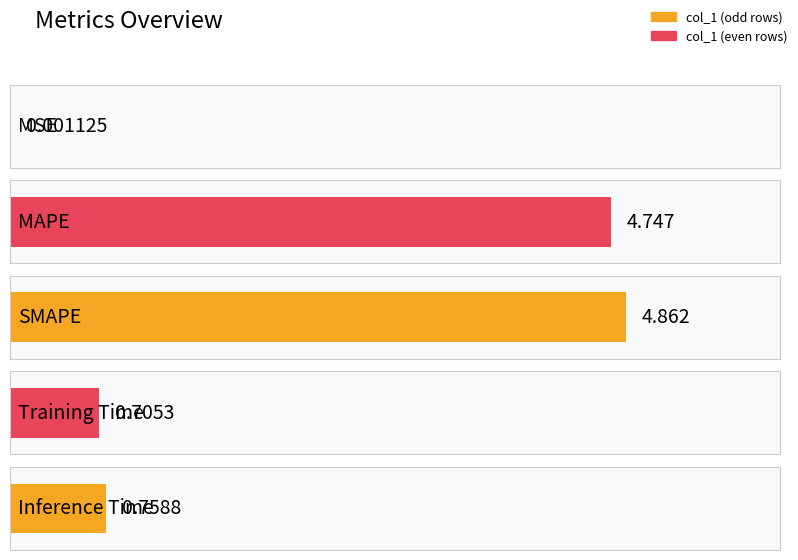

What is the difference between the values at MSE and Training Time?

0.7